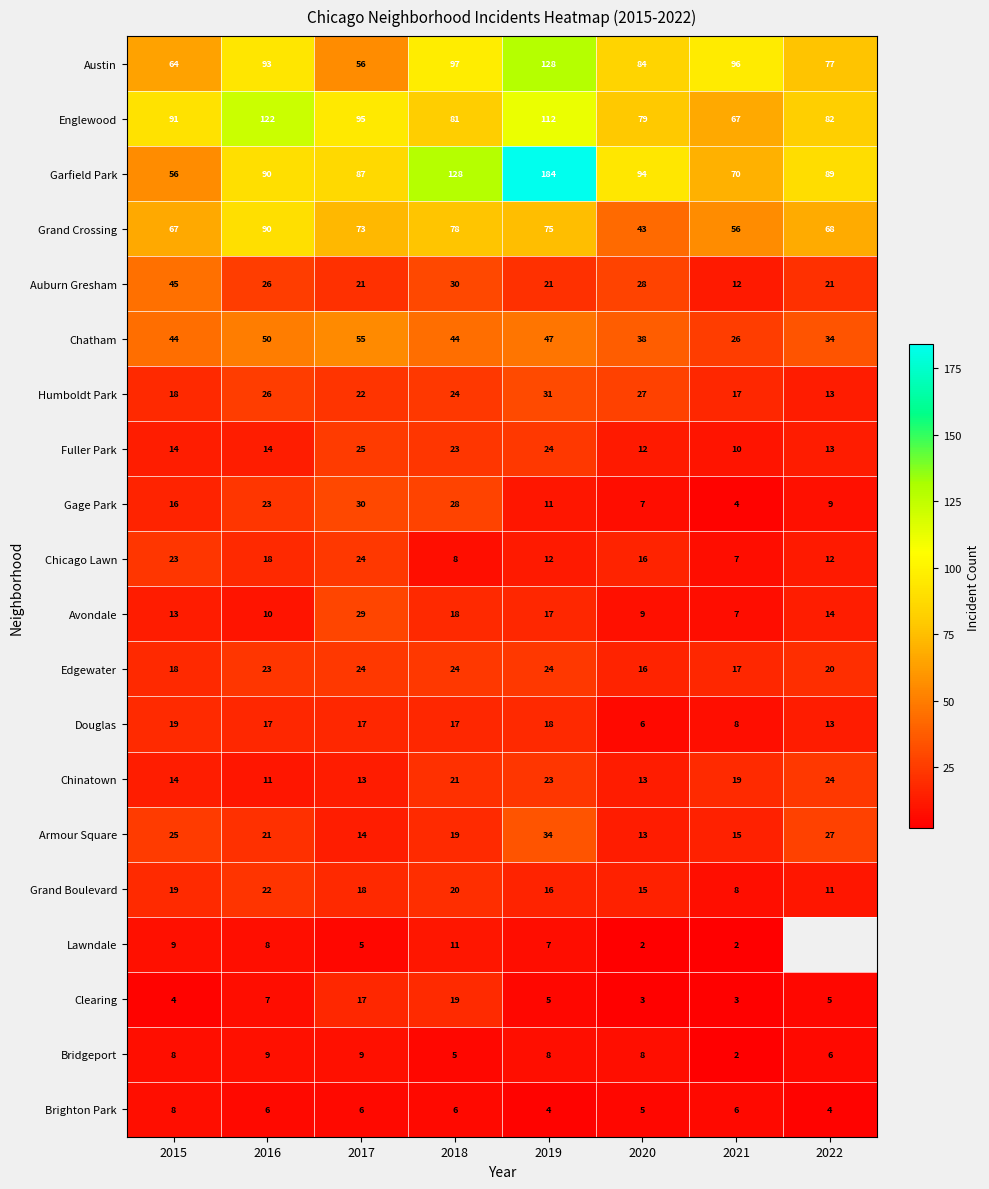

Is the value of Avondale at 2017 greater than the value of Austin at 2022?

No